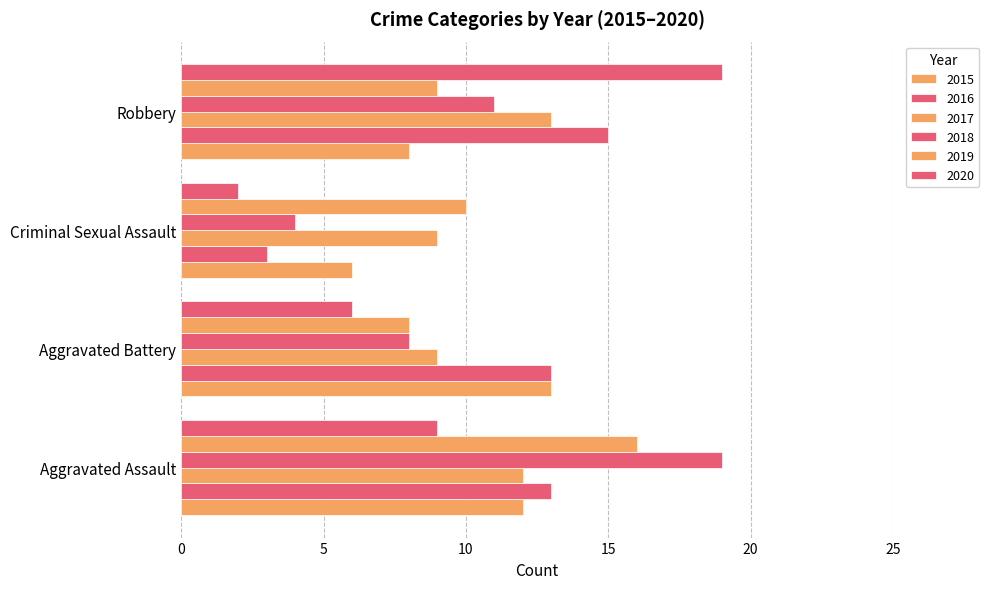

What position from the left is Criminal Sexual Assault?

3